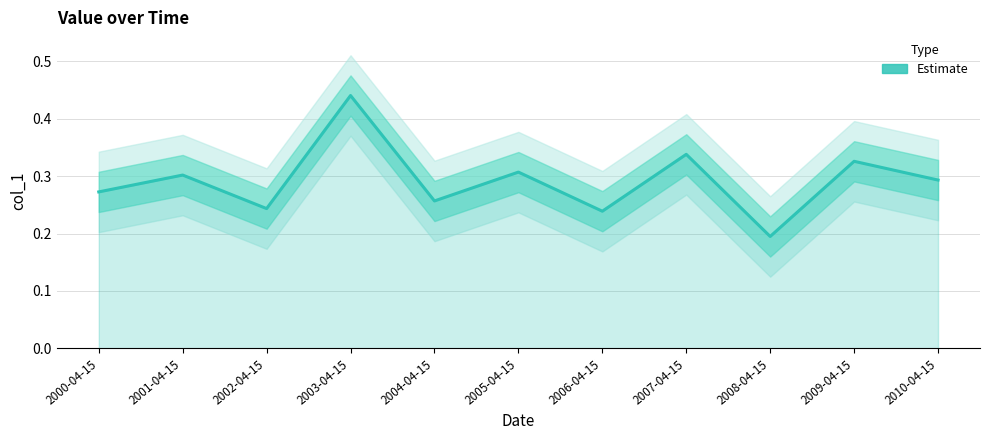

What is the difference between the maximum and minimum values?

0.2